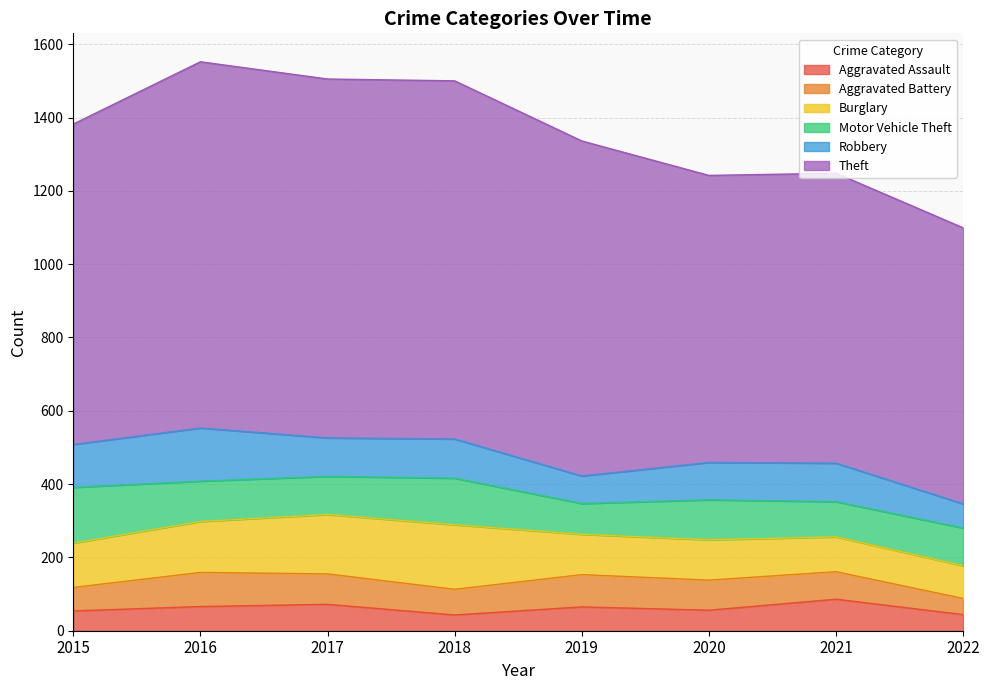

What is the value of the Burglary point at the 3rd from the left?

162